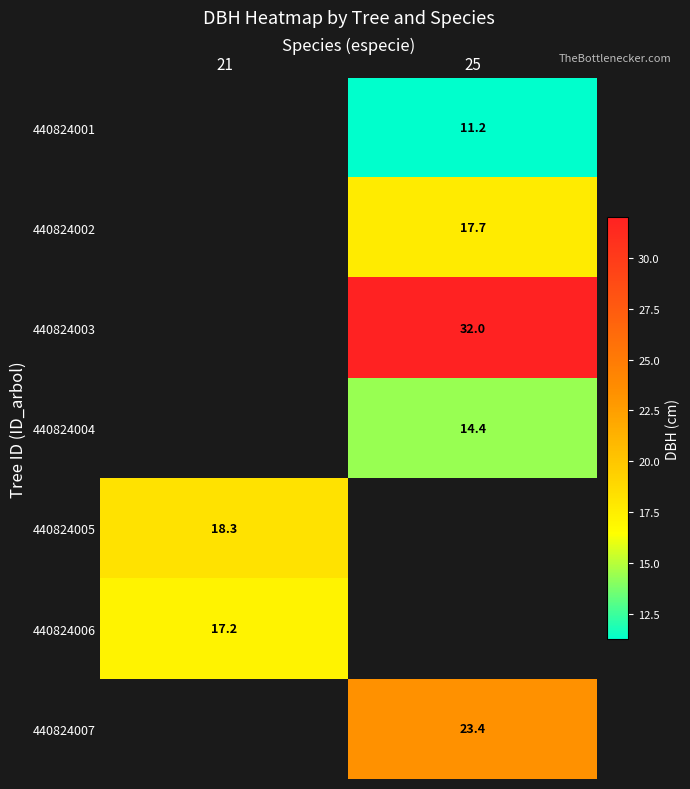

How many values in 440824003 are above zero?

1